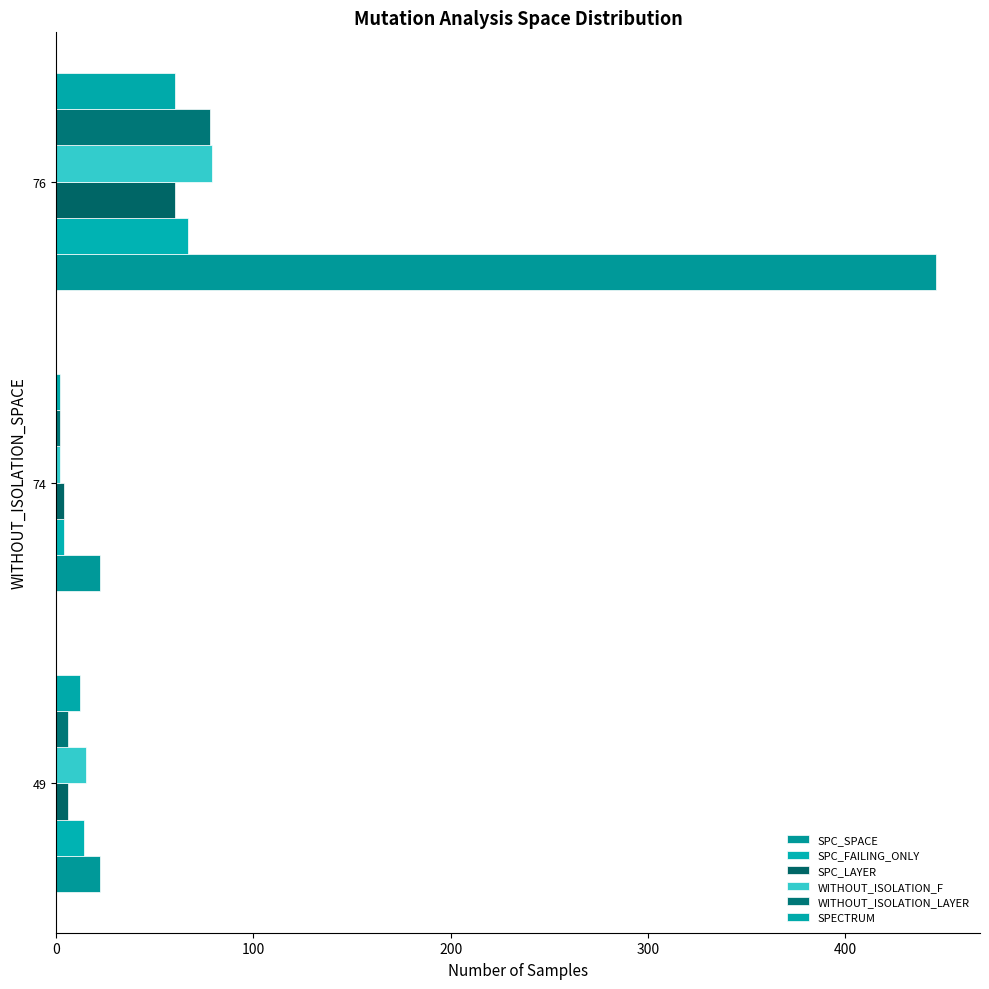

What is the difference between the second highest and minimum values in the SPECTRUM series?

10